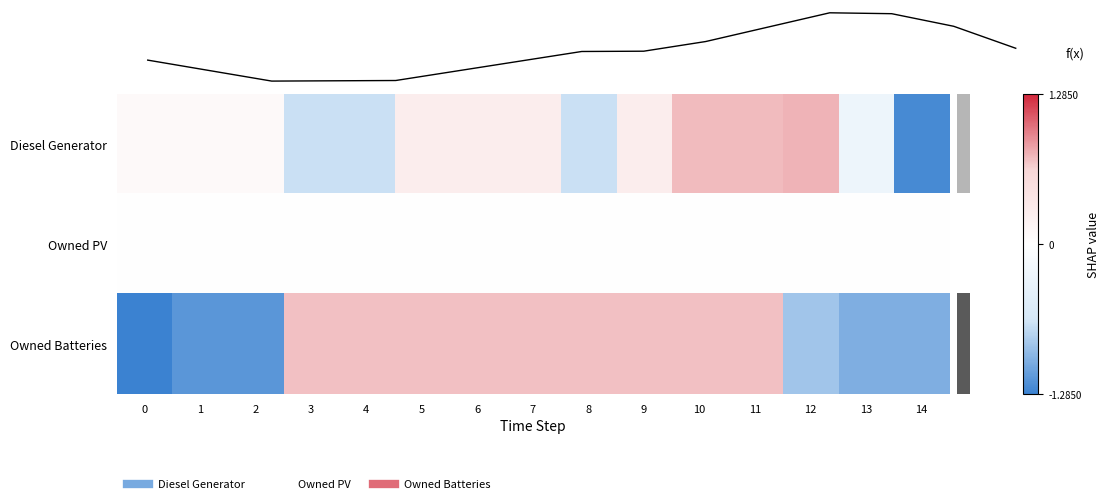

Which series has the widest spread of values?

row_0